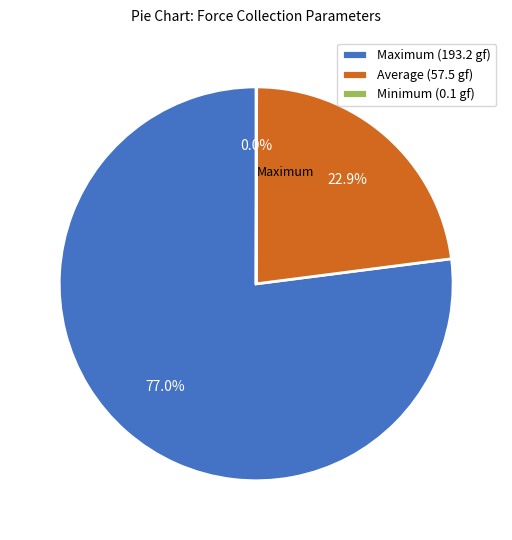

Which has a higher value, Maximum (193.2 gf) or Average (57.5 gf)?

Maximum (193.2 gf)